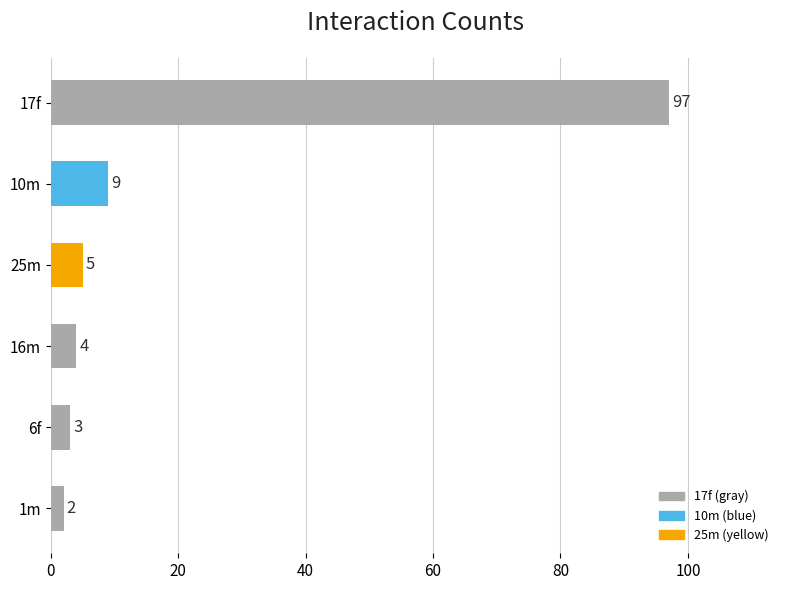

At which category does the chart reach its minimum across all series?

1m